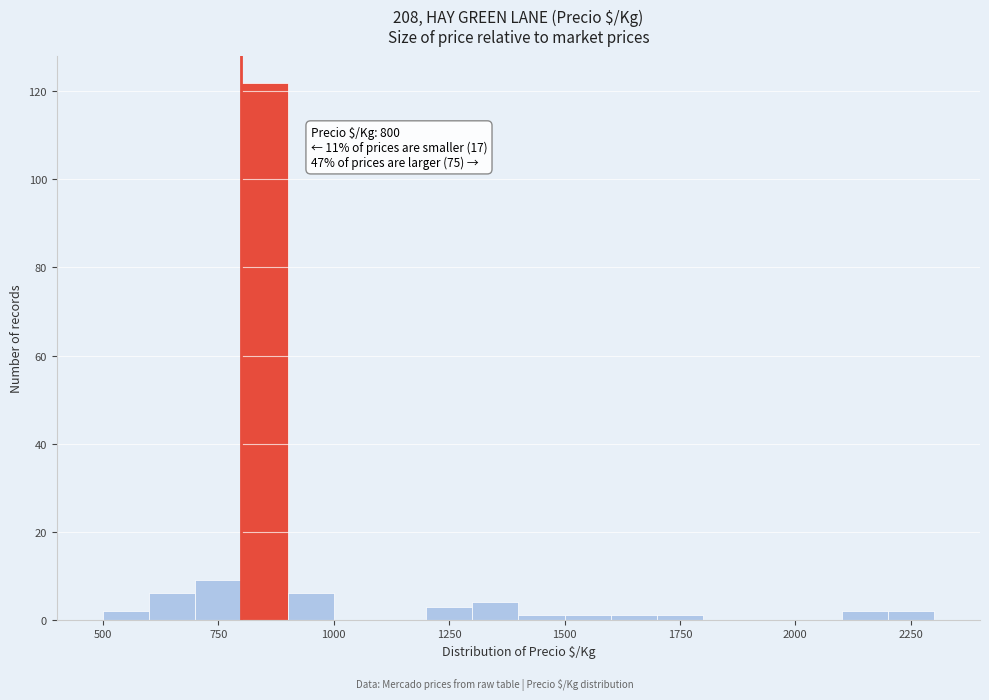

Around what value on the x-axis is the tallest bar? Give the approximate position of its centre, as read against the axis.

850